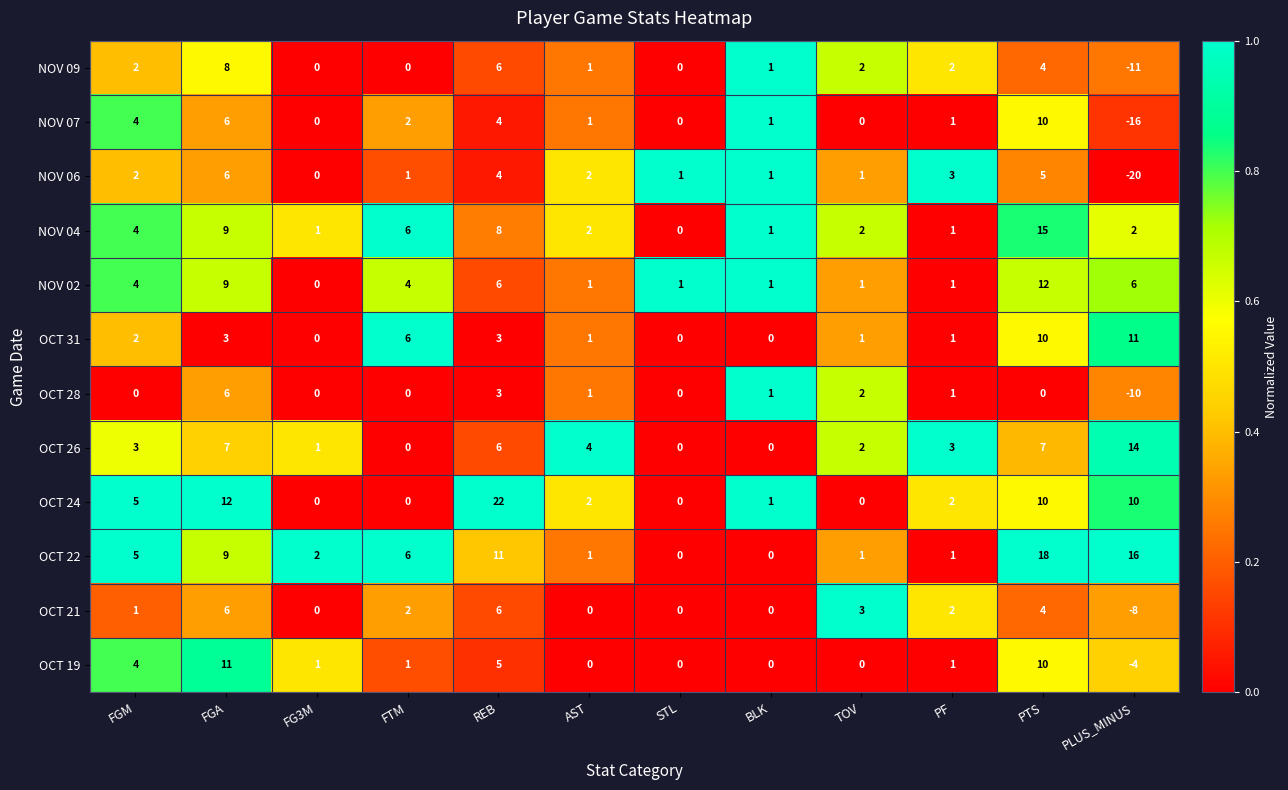

What is the maximum value for OCT 28?

6